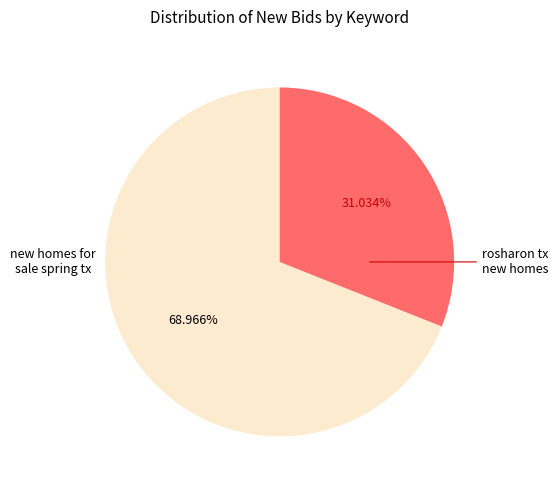

How many segments does this pie chart have?

2